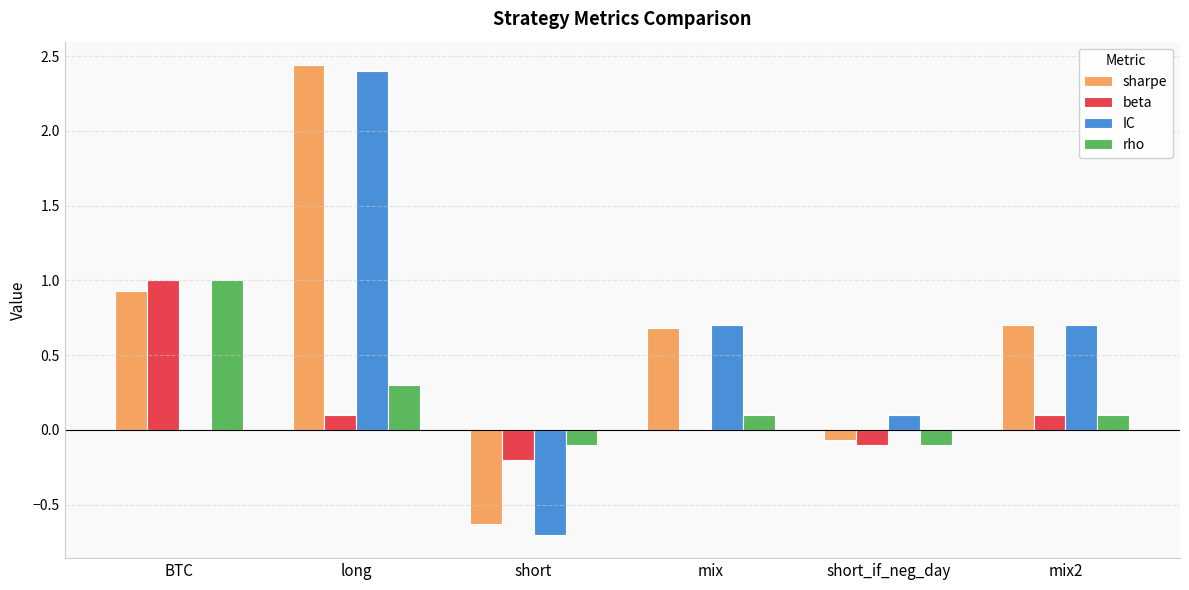

At which category does the chart reach its peak across all series?

long